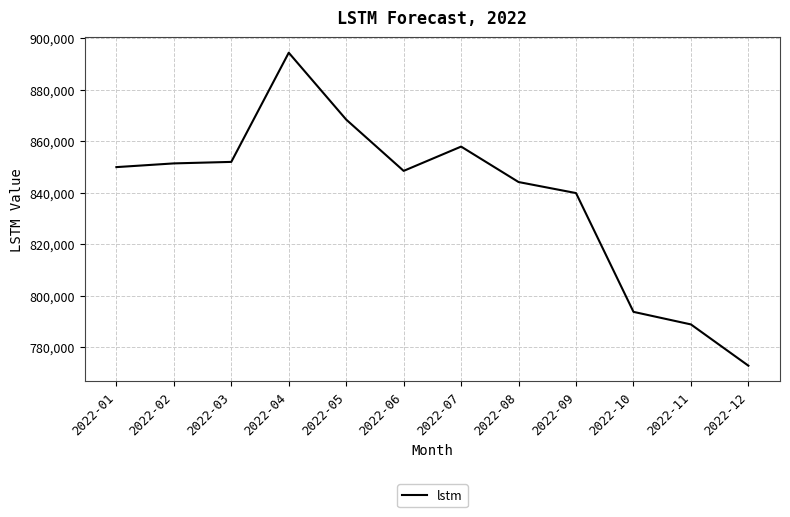

What is the minimum value shown in the chart?

772792.7